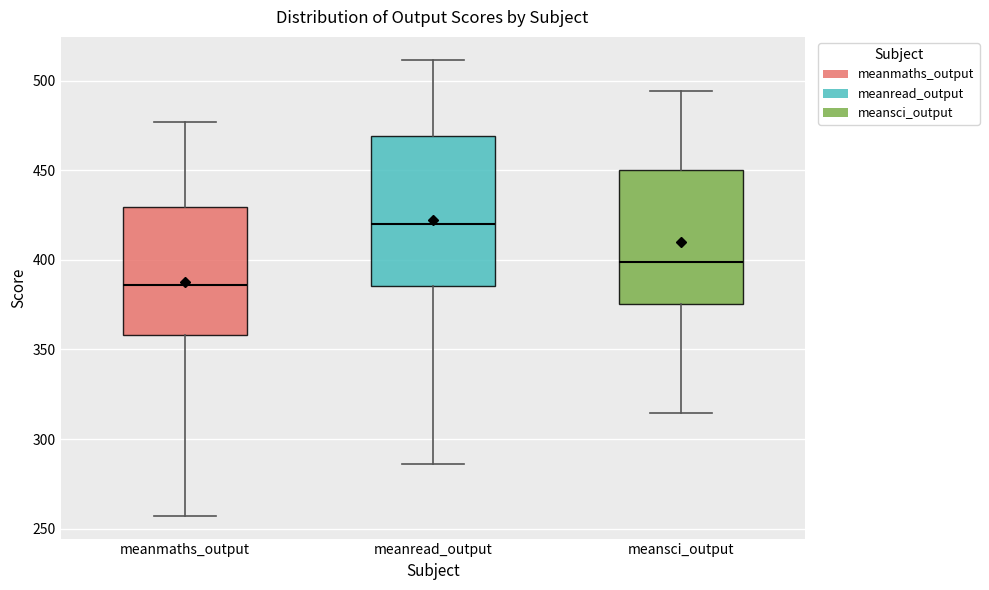

Which box is the tallest, from its lower edge to its upper edge?

meanread_output